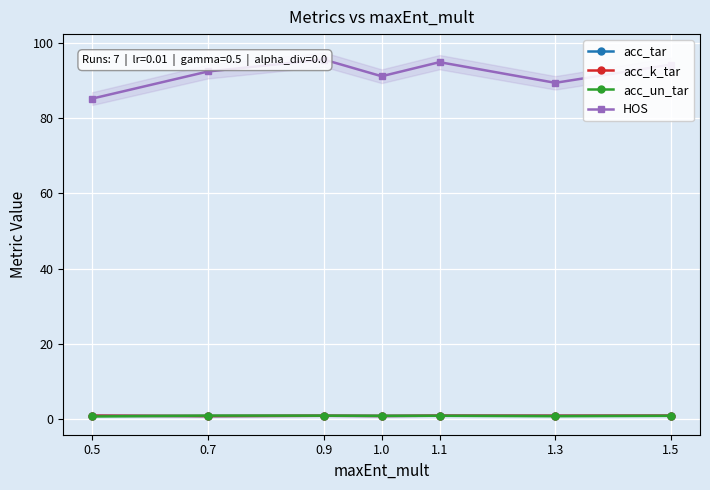

Reading left to right, extract all data points from this chart.

acc_tar: 0.5=1.0	0.7=0.9	0.9=0.9	1.0=0.9	1.1=1.0	1.3=0.9	1.5=1.0
acc_k_tar: 0.5=1.0	0.7=0.9	0.9=0.9	1.0=0.9	1.1=1.0	1.3=0.9	1.5=1.0
acc_un_tar: 0.5=0.8	0.7=1.0	0.9=1.0	1.0=0.9	1.1=0.9	1.3=0.8	1.5=0.9
HOS: 0.5=85.2	0.7=92.4	0.9=95.5	1.0=91.1	1.1=94.8	1.3=89.4	1.5=94.2